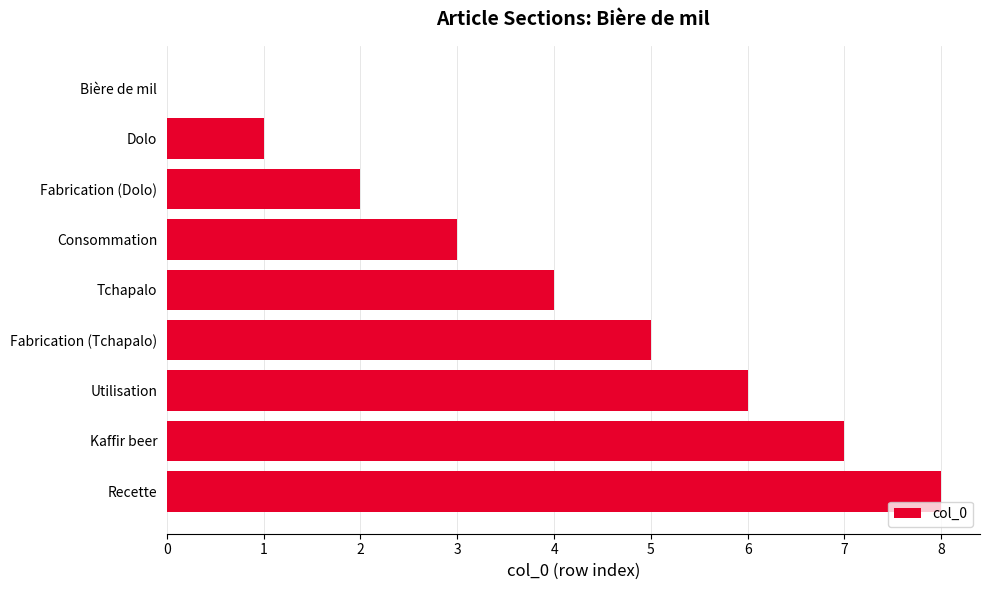

What value does the data have at Recette?

8